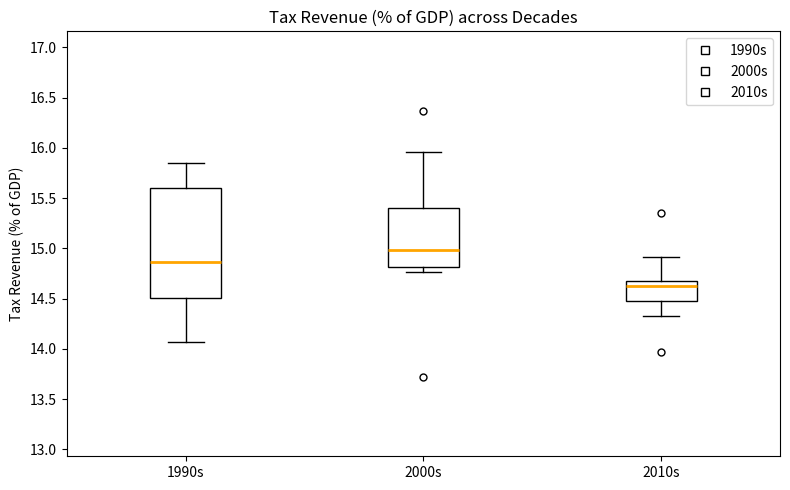

Which box has the highest median line?

2000s